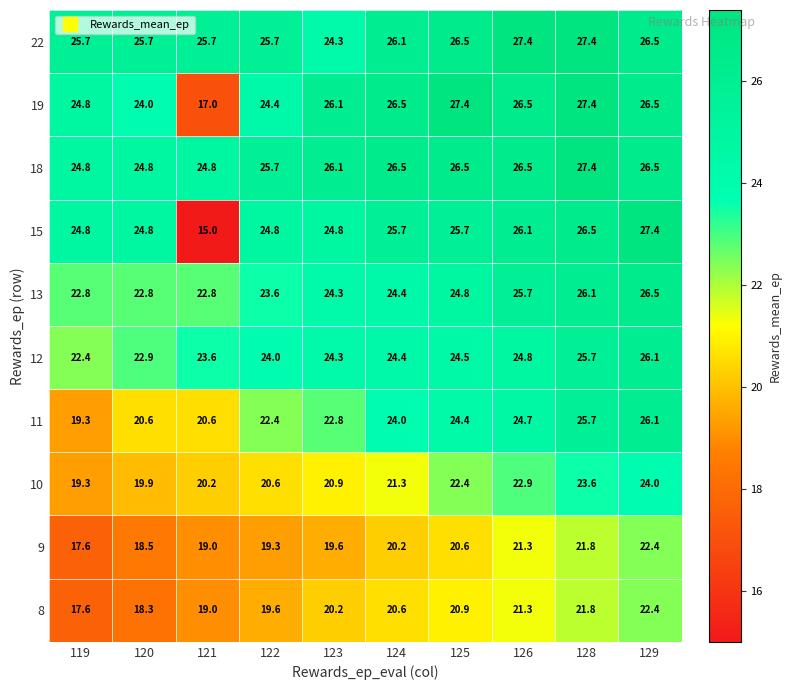

Rank the categories by 12 value from highest to lowest.

129, 128, 126, 125, 124, 123, 122, 121, 120, 119